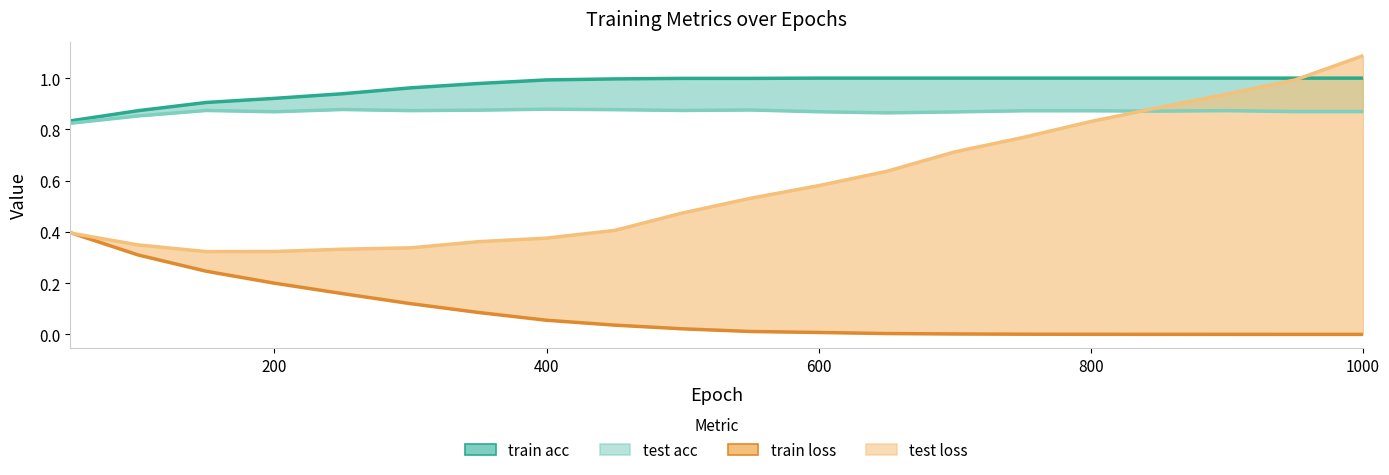

True or false: train loss and train acc intersect in this chart.

False